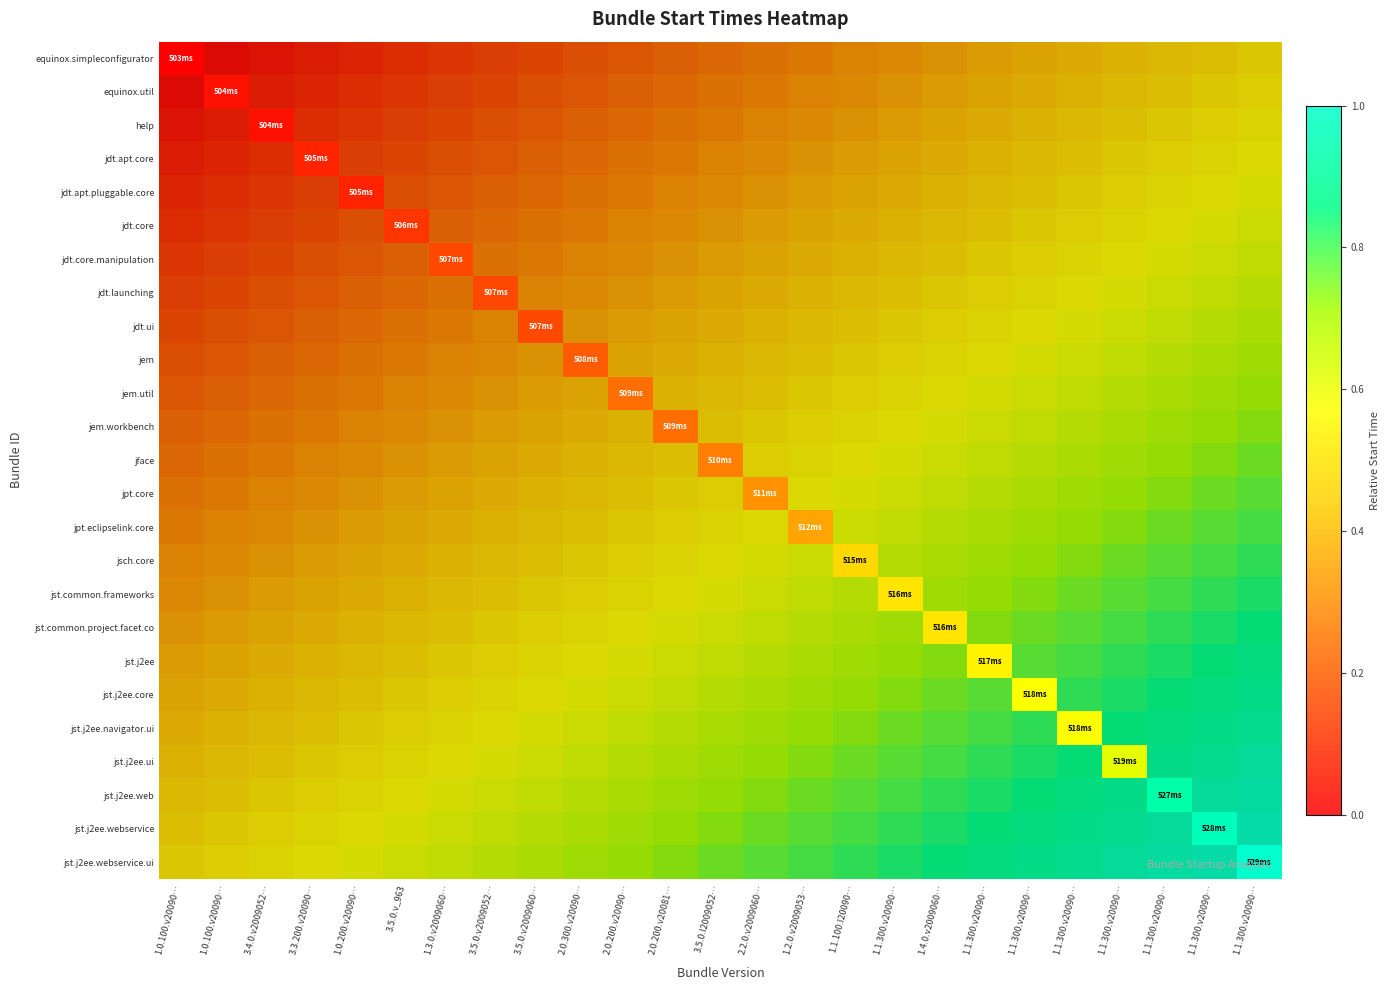

Reading left to right, extract all data points from this chart.

equinox.simpleconfigurator: 1.0.100.v20090…=0.0	1.0.100.v20090…=0.0	3.4.0.v2009052…=0.0	3.3.200.v20090…=0.1	1.0.200.v20090…=0.1	3.5.0.v_963=0.1	1.3.0.v2009060…=0.1	3.5.0.v2009052…=0.1	3.5.0.v2009060…=0.2	2.0.300.v20090…=0.2	2.0.200.v20090…=0.2	2.0.200.v20081…=0.2	3.5.0.I2009052…=0.2	2.2.0.v2009060…=0.3	1.2.0.v2009053…=0.3	1.1.100.I20090…=0.3	1.1.300.v20090…=0.3	1.4.0.v2009060…=0.4	1.1.300.v20090…=0.4	1.1.300.v20090…=0.4	1.1.300.v20090…=0.4	1.1.300.v20090…=0.4	1.1.300.v20090…=0.5	1.1.300.v20090…=0.5	1.1.300.v20090…=0.5
equinox.util: 1.0.100.v20090…=0.0	1.0.100.v20090…=0.0	3.4.0.v2009052…=0.1	3.3.200.v20090…=0.1	1.0.200.v20090…=0.1	3.5.0.v_963=0.1	1.3.0.v2009060…=0.1	3.5.0.v2009052…=0.2	3.5.0.v2009060…=0.2	2.0.300.v20090…=0.2	2.0.200.v20090…=0.2	2.0.200.v20081…=0.2	3.5.0.I2009052…=0.3	2.2.0.v2009060…=0.3	1.2.0.v2009053…=0.3	1.1.100.I20090…=0.3	1.1.300.v20090…=0.4	1.4.0.v2009060…=0.4	1.1.300.v20090…=0.4	1.1.300.v20090…=0.4	1.1.300.v20090…=0.4	1.1.300.v20090…=0.5	1.1.300.v20090…=0.5	1.1.300.v20090…=0.5	1.1.300.v20090…=0.5
help: 1.0.100.v20090…=0.0	1.0.100.v20090…=0.1	3.4.0.v2009052…=0.1	3.3.200.v20090…=0.1	1.0.200.v20090…=0.1	3.5.0.v_963=0.1	1.3.0.v2009060…=0.2	3.5.0.v2009052…=0.2	3.5.0.v2009060…=0.2	2.0.300.v20090…=0.2	2.0.200.v20090…=0.2	2.0.200.v20081…=0.3	3.5.0.I2009052…=0.3	2.2.0.v2009060…=0.3	1.2.0.v2009053…=0.3	1.1.100.I20090…=0.4	1.1.300.v20090…=0.4	1.4.0.v2009060…=0.4	1.1.300.v20090…=0.4	1.1.300.v20090…=0.4	1.1.300.v20090…=0.5	1.1.300.v20090…=0.5	1.1.300.v20090…=0.5	1.1.300.v20090…=0.5	1.1.300.v20090…=0.5
jdt.apt.core: 1.0.100.v20090…=0.1	1.0.100.v20090…=0.1	3.4.0.v2009052…=0.1	3.3.200.v20090…=0.1	1.0.200.v20090…=0.1	3.5.0.v_963=0.2	1.3.0.v2009060…=0.2	3.5.0.v2009052…=0.2	3.5.0.v2009060…=0.2	2.0.300.v20090…=0.2	2.0.200.v20090…=0.3	2.0.200.v20081…=0.3	3.5.0.I2009052…=0.3	2.2.0.v2009060…=0.3	1.2.0.v2009053…=0.4	1.1.100.I20090…=0.4	1.1.300.v20090…=0.4	1.4.0.v2009060…=0.4	1.1.300.v20090…=0.4	1.1.300.v20090…=0.5	1.1.300.v20090…=0.5	1.1.300.v20090…=0.5	1.1.300.v20090…=0.5	1.1.300.v20090…=0.5	1.1.300.v20090…=0.6
jdt.apt.pluggable.core: 1.0.100.v20090…=0.1	1.0.100.v20090…=0.1	3.4.0.v2009052…=0.1	3.3.200.v20090…=0.1	1.0.200.v20090…=0.2	3.5.0.v_963=0.2	1.3.0.v2009060…=0.2	3.5.0.v2009052…=0.2	3.5.0.v2009060…=0.2	2.0.300.v20090…=0.3	2.0.200.v20090…=0.3	2.0.200.v20081…=0.3	3.5.0.I2009052…=0.3	2.2.0.v2009060…=0.4	1.2.0.v2009053…=0.4	1.1.100.I20090…=0.4	1.1.300.v20090…=0.4	1.4.0.v2009060…=0.4	1.1.300.v20090…=0.5	1.1.300.v20090…=0.5	1.1.300.v20090…=0.5	1.1.300.v20090…=0.5	1.1.300.v20090…=0.5	1.1.300.v20090…=0.6	1.1.300.v20090…=0.6
jdt.core: 1.0.100.v20090…=0.1	1.0.100.v20090…=0.1	3.4.0.v2009052…=0.1	3.3.200.v20090…=0.2	1.0.200.v20090…=0.2	3.5.0.v_963=0.2	1.3.0.v2009060…=0.2	3.5.0.v2009052…=0.2	3.5.0.v2009060…=0.3	2.0.300.v20090…=0.3	2.0.200.v20090…=0.3	2.0.200.v20081…=0.3	3.5.0.I2009052…=0.4	2.2.0.v2009060…=0.4	1.2.0.v2009053…=0.4	1.1.100.I20090…=0.4	1.1.300.v20090…=0.4	1.4.0.v2009060…=0.5	1.1.300.v20090…=0.5	1.1.300.v20090…=0.5	1.1.300.v20090…=0.5	1.1.300.v20090…=0.5	1.1.300.v20090…=0.6	1.1.300.v20090…=0.6	1.1.300.v20090…=0.6
jdt.core.manipulation: 1.0.100.v20090…=0.1	1.0.100.v20090…=0.1	3.4.0.v2009052…=0.2	3.3.200.v20090…=0.2	1.0.200.v20090…=0.2	3.5.0.v_963=0.2	1.3.0.v2009060…=0.2	3.5.0.v2009052…=0.3	3.5.0.v2009060…=0.3	2.0.300.v20090…=0.3	2.0.200.v20090…=0.3	2.0.200.v20081…=0.4	3.5.0.I2009052…=0.4	2.2.0.v2009060…=0.4	1.2.0.v2009053…=0.4	1.1.100.I20090…=0.4	1.1.300.v20090…=0.5	1.4.0.v2009060…=0.5	1.1.300.v20090…=0.5	1.1.300.v20090…=0.5	1.1.300.v20090…=0.5	1.1.300.v20090…=0.6	1.1.300.v20090…=0.6	1.1.300.v20090…=0.6	1.1.300.v20090…=0.6
jdt.launching: 1.0.100.v20090…=0.1	1.0.100.v20090…=0.2	3.4.0.v2009052…=0.2	3.3.200.v20090…=0.2	1.0.200.v20090…=0.2	3.5.0.v_963=0.2	1.3.0.v2009060…=0.3	3.5.0.v2009052…=0.3	3.5.0.v2009060…=0.3	2.0.300.v20090…=0.3	2.0.200.v20090…=0.4	2.0.200.v20081…=0.4	3.5.0.I2009052…=0.4	2.2.0.v2009060…=0.4	1.2.0.v2009053…=0.4	1.1.100.I20090…=0.5	1.1.300.v20090…=0.5	1.4.0.v2009060…=0.5	1.1.300.v20090…=0.5	1.1.300.v20090…=0.5	1.1.300.v20090…=0.6	1.1.300.v20090…=0.6	1.1.300.v20090…=0.6	1.1.300.v20090…=0.6	1.1.300.v20090…=0.6
jdt.ui: 1.0.100.v20090…=0.2	1.0.100.v20090…=0.2	3.4.0.v2009052…=0.2	3.3.200.v20090…=0.2	1.0.200.v20090…=0.2	3.5.0.v_963=0.3	1.3.0.v2009060…=0.3	3.5.0.v2009052…=0.3	3.5.0.v2009060…=0.3	2.0.300.v20090…=0.4	2.0.200.v20090…=0.4	2.0.200.v20081…=0.4	3.5.0.I2009052…=0.4	2.2.0.v2009060…=0.4	1.2.0.v2009053…=0.5	1.1.100.I20090…=0.5	1.1.300.v20090…=0.5	1.4.0.v2009060…=0.5	1.1.300.v20090…=0.5	1.1.300.v20090…=0.6	1.1.300.v20090…=0.6	1.1.300.v20090…=0.6	1.1.300.v20090…=0.6	1.1.300.v20090…=0.6	1.1.300.v20090…=0.7
jem: 1.0.100.v20090…=0.2	1.0.100.v20090…=0.2	3.4.0.v2009052…=0.2	3.3.200.v20090…=0.2	1.0.200.v20090…=0.3	3.5.0.v_963=0.3	1.3.0.v2009060…=0.3	3.5.0.v2009052…=0.3	3.5.0.v2009060…=0.4	2.0.300.v20090…=0.4	2.0.200.v20090…=0.4	2.0.200.v20081…=0.4	3.5.0.I2009052…=0.4	2.2.0.v2009060…=0.5	1.2.0.v2009053…=0.5	1.1.100.I20090…=0.5	1.1.300.v20090…=0.5	1.4.0.v2009060…=0.5	1.1.300.v20090…=0.6	1.1.300.v20090…=0.6	1.1.300.v20090…=0.6	1.1.300.v20090…=0.6	1.1.300.v20090…=0.6	1.1.300.v20090…=0.7	1.1.300.v20090…=0.7
jem.util: 1.0.100.v20090…=0.2	1.0.100.v20090…=0.2	3.4.0.v2009052…=0.2	3.3.200.v20090…=0.3	1.0.200.v20090…=0.3	3.5.0.v_963=0.3	1.3.0.v2009060…=0.3	3.5.0.v2009052…=0.4	3.5.0.v2009060…=0.4	2.0.300.v20090…=0.4	2.0.200.v20090…=0.4	2.0.200.v20081…=0.4	3.5.0.I2009052…=0.5	2.2.0.v2009060…=0.5	1.2.0.v2009053…=0.5	1.1.100.I20090…=0.5	1.1.300.v20090…=0.5	1.4.0.v2009060…=0.6	1.1.300.v20090…=0.6	1.1.300.v20090…=0.6	1.1.300.v20090…=0.6	1.1.300.v20090…=0.6	1.1.300.v20090…=0.7	1.1.300.v20090…=0.7	1.1.300.v20090…=0.7
jem.workbench: 1.0.100.v20090…=0.2	1.0.100.v20090…=0.2	3.4.0.v2009052…=0.3	3.3.200.v20090…=0.3	1.0.200.v20090…=0.3	3.5.0.v_963=0.3	1.3.0.v2009060…=0.4	3.5.0.v2009052…=0.4	3.5.0.v2009060…=0.4	2.0.300.v20090…=0.4	2.0.200.v20090…=0.4	2.0.200.v20081…=0.5	3.5.0.I2009052…=0.5	2.2.0.v2009060…=0.5	1.2.0.v2009053…=0.5	1.1.100.I20090…=0.5	1.1.300.v20090…=0.6	1.4.0.v2009060…=0.6	1.1.300.v20090…=0.6	1.1.300.v20090…=0.6	1.1.300.v20090…=0.6	1.1.300.v20090…=0.7	1.1.300.v20090…=0.7	1.1.300.v20090…=0.7	1.1.300.v20090…=0.7
jface: 1.0.100.v20090…=0.2	1.0.100.v20090…=0.3	3.4.0.v2009052…=0.3	3.3.200.v20090…=0.3	1.0.200.v20090…=0.3	3.5.0.v_963=0.4	1.3.0.v2009060…=0.4	3.5.0.v2009052…=0.4	3.5.0.v2009060…=0.4	2.0.300.v20090…=0.4	2.0.200.v20090…=0.5	2.0.200.v20081…=0.5	3.5.0.I2009052…=0.5	2.2.0.v2009060…=0.5	1.2.0.v2009053…=0.5	1.1.100.I20090…=0.6	1.1.300.v20090…=0.6	1.4.0.v2009060…=0.6	1.1.300.v20090…=0.6	1.1.300.v20090…=0.6	1.1.300.v20090…=0.7	1.1.300.v20090…=0.7	1.1.300.v20090…=0.7	1.1.300.v20090…=0.7	1.1.300.v20090…=0.8
jpt.core: 1.0.100.v20090…=0.3	1.0.100.v20090…=0.3	3.4.0.v2009052…=0.3	3.3.200.v20090…=0.3	1.0.200.v20090…=0.4	3.5.0.v_963=0.4	1.3.0.v2009060…=0.4	3.5.0.v2009052…=0.4	3.5.0.v2009060…=0.4	2.0.300.v20090…=0.5	2.0.200.v20090…=0.5	2.0.200.v20081…=0.5	3.5.0.I2009052…=0.5	2.2.0.v2009060…=0.5	1.2.0.v2009053…=0.6	1.1.100.I20090…=0.6	1.1.300.v20090…=0.6	1.4.0.v2009060…=0.6	1.1.300.v20090…=0.6	1.1.300.v20090…=0.7	1.1.300.v20090…=0.7	1.1.300.v20090…=0.7	1.1.300.v20090…=0.7	1.1.300.v20090…=0.8	1.1.300.v20090…=0.8
jpt.eclipselink.core: 1.0.100.v20090…=0.3	1.0.100.v20090…=0.3	3.4.0.v2009052…=0.3	3.3.200.v20090…=0.4	1.0.200.v20090…=0.4	3.5.0.v_963=0.4	1.3.0.v2009060…=0.4	3.5.0.v2009052…=0.4	3.5.0.v2009060…=0.5	2.0.300.v20090…=0.5	2.0.200.v20090…=0.5	2.0.200.v20081…=0.5	3.5.0.I2009052…=0.5	2.2.0.v2009060…=0.6	1.2.0.v2009053…=0.6	1.1.100.I20090…=0.6	1.1.300.v20090…=0.6	1.4.0.v2009060…=0.6	1.1.300.v20090…=0.7	1.1.300.v20090…=0.7	1.1.300.v20090…=0.7	1.1.300.v20090…=0.7	1.1.300.v20090…=0.8	1.1.300.v20090…=0.8	1.1.300.v20090…=0.8
jsch.core: 1.0.100.v20090…=0.3	1.0.100.v20090…=0.3	3.4.0.v2009052…=0.4	3.3.200.v20090…=0.4	1.0.200.v20090…=0.4	3.5.0.v_963=0.4	1.3.0.v2009060…=0.4	3.5.0.v2009052…=0.5	3.5.0.v2009060…=0.5	2.0.300.v20090…=0.5	2.0.200.v20090…=0.5	2.0.200.v20081…=0.5	3.5.0.I2009052…=0.6	2.2.0.v2009060…=0.6	1.2.0.v2009053…=0.6	1.1.100.I20090…=0.6	1.1.300.v20090…=0.6	1.4.0.v2009060…=0.7	1.1.300.v20090…=0.7	1.1.300.v20090…=0.7	1.1.300.v20090…=0.7	1.1.300.v20090…=0.8	1.1.300.v20090…=0.8	1.1.300.v20090…=0.8	1.1.300.v20090…=0.8
jst.common.frameworks: 1.0.100.v20090…=0.3	1.0.100.v20090…=0.4	3.4.0.v2009052…=0.4	3.3.200.v20090…=0.4	1.0.200.v20090…=0.4	3.5.0.v_963=0.4	1.3.0.v2009060…=0.5	3.5.0.v2009052…=0.5	3.5.0.v2009060…=0.5	2.0.300.v20090…=0.5	2.0.200.v20090…=0.5	2.0.200.v20081…=0.6	3.5.0.I2009052…=0.6	2.2.0.v2009060…=0.6	1.2.0.v2009053…=0.6	1.1.100.I20090…=0.6	1.1.300.v20090…=0.7	1.4.0.v2009060…=0.7	1.1.300.v20090…=0.7	1.1.300.v20090…=0.7	1.1.300.v20090…=0.8	1.1.300.v20090…=0.8	1.1.300.v20090…=0.8	1.1.300.v20090…=0.8	1.1.300.v20090…=0.8
jst.common.project.facet.co: 1.0.100.v20090…=0.4	1.0.100.v20090…=0.4	3.4.0.v2009052…=0.4	3.3.200.v20090…=0.4	1.0.200.v20090…=0.4	3.5.0.v_963=0.5	1.3.0.v2009060…=0.5	3.5.0.v2009052…=0.5	3.5.0.v2009060…=0.5	2.0.300.v20090…=0.5	2.0.200.v20090…=0.6	2.0.200.v20081…=0.6	3.5.0.I2009052…=0.6	2.2.0.v2009060…=0.6	1.2.0.v2009053…=0.6	1.1.100.I20090…=0.7	1.1.300.v20090…=0.7	1.4.0.v2009060…=0.7	1.1.300.v20090…=0.7	1.1.300.v20090…=0.8	1.1.300.v20090…=0.8	1.1.300.v20090…=0.8	1.1.300.v20090…=0.8	1.1.300.v20090…=0.8	1.1.300.v20090…=0.9
jst.j2ee: 1.0.100.v20090…=0.4	1.0.100.v20090…=0.4	3.4.0.v2009052…=0.4	3.3.200.v20090…=0.4	1.0.200.v20090…=0.5	3.5.0.v_963=0.5	1.3.0.v2009060…=0.5	3.5.0.v2009052…=0.5	3.5.0.v2009060…=0.5	2.0.300.v20090…=0.6	2.0.200.v20090…=0.6	2.0.200.v20081…=0.6	3.5.0.I2009052…=0.6	2.2.0.v2009060…=0.6	1.2.0.v2009053…=0.7	1.1.100.I20090…=0.7	1.1.300.v20090…=0.7	1.4.0.v2009060…=0.7	1.1.300.v20090…=0.8	1.1.300.v20090…=0.8	1.1.300.v20090…=0.8	1.1.300.v20090…=0.8	1.1.300.v20090…=0.8	1.1.300.v20090…=0.9	1.1.300.v20090…=0.9
jst.j2ee.core: 1.0.100.v20090…=0.4	1.0.100.v20090…=0.4	3.4.0.v2009052…=0.4	3.3.200.v20090…=0.5	1.0.200.v20090…=0.5	3.5.0.v_963=0.5	1.3.0.v2009060…=0.5	3.5.0.v2009052…=0.5	3.5.0.v2009060…=0.6	2.0.300.v20090…=0.6	2.0.200.v20090…=0.6	2.0.200.v20081…=0.6	3.5.0.I2009052…=0.6	2.2.0.v2009060…=0.7	1.2.0.v2009053…=0.7	1.1.100.I20090…=0.7	1.1.300.v20090…=0.7	1.4.0.v2009060…=0.8	1.1.300.v20090…=0.8	1.1.300.v20090…=0.8	1.1.300.v20090…=0.8	1.1.300.v20090…=0.8	1.1.300.v20090…=0.9	1.1.300.v20090…=0.9	1.1.300.v20090…=0.9
jst.j2ee.navigator.ui: 1.0.100.v20090…=0.4	1.0.100.v20090…=0.4	3.4.0.v2009052…=0.5	3.3.200.v20090…=0.5	1.0.200.v20090…=0.5	3.5.0.v_963=0.5	1.3.0.v2009060…=0.5	3.5.0.v2009052…=0.6	3.5.0.v2009060…=0.6	2.0.300.v20090…=0.6	2.0.200.v20090…=0.6	2.0.200.v20081…=0.6	3.5.0.I2009052…=0.7	2.2.0.v2009060…=0.7	1.2.0.v2009053…=0.7	1.1.100.I20090…=0.7	1.1.300.v20090…=0.8	1.4.0.v2009060…=0.8	1.1.300.v20090…=0.8	1.1.300.v20090…=0.8	1.1.300.v20090…=0.8	1.1.300.v20090…=0.9	1.1.300.v20090…=0.9	1.1.300.v20090…=0.9	1.1.300.v20090…=0.9
jst.j2ee.ui: 1.0.100.v20090…=0.4	1.0.100.v20090…=0.5	3.4.0.v2009052…=0.5	3.3.200.v20090…=0.5	1.0.200.v20090…=0.5	3.5.0.v_963=0.5	1.3.0.v2009060…=0.6	3.5.0.v2009052…=0.6	3.5.0.v2009060…=0.6	2.0.300.v20090…=0.6	2.0.200.v20090…=0.6	2.0.200.v20081…=0.7	3.5.0.I2009052…=0.7	2.2.0.v2009060…=0.7	1.2.0.v2009053…=0.7	1.1.100.I20090…=0.8	1.1.300.v20090…=0.8	1.4.0.v2009060…=0.8	1.1.300.v20090…=0.8	1.1.300.v20090…=0.8	1.1.300.v20090…=0.9	1.1.300.v20090…=0.9	1.1.300.v20090…=0.9	1.1.300.v20090…=0.9	1.1.300.v20090…=0.9
jst.j2ee.web: 1.0.100.v20090…=0.5	1.0.100.v20090…=0.5	3.4.0.v2009052…=0.5	3.3.200.v20090…=0.5	1.0.200.v20090…=0.5	3.5.0.v_963=0.6	1.3.0.v2009060…=0.6	3.5.0.v2009052…=0.6	3.5.0.v2009060…=0.6	2.0.300.v20090…=0.6	2.0.200.v20090…=0.7	2.0.200.v20081…=0.7	3.5.0.I2009052…=0.7	2.2.0.v2009060…=0.7	1.2.0.v2009053…=0.8	1.1.100.I20090…=0.8	1.1.300.v20090…=0.8	1.4.0.v2009060…=0.8	1.1.300.v20090…=0.8	1.1.300.v20090…=0.9	1.1.300.v20090…=0.9	1.1.300.v20090…=0.9	1.1.300.v20090…=0.9	1.1.300.v20090…=0.9	1.1.300.v20090…=1.0
jst.j2ee.webservice: 1.0.100.v20090…=0.5	1.0.100.v20090…=0.5	3.4.0.v2009052…=0.5	3.3.200.v20090…=0.5	1.0.200.v20090…=0.6	3.5.0.v_963=0.6	1.3.0.v2009060…=0.6	3.5.0.v2009052…=0.6	3.5.0.v2009060…=0.6	2.0.300.v20090…=0.7	2.0.200.v20090…=0.7	2.0.200.v20081…=0.7	3.5.0.I2009052…=0.7	2.2.0.v2009060…=0.8	1.2.0.v2009053…=0.8	1.1.100.I20090…=0.8	1.1.300.v20090…=0.8	1.4.0.v2009060…=0.8	1.1.300.v20090…=0.9	1.1.300.v20090…=0.9	1.1.300.v20090…=0.9	1.1.300.v20090…=0.9	1.1.300.v20090…=0.9	1.1.300.v20090…=1.0	1.1.300.v20090…=1.0
jst.j2ee.webservice.ui: 1.0.100.v20090…=0.5	1.0.100.v20090…=0.5	3.4.0.v2009052…=0.5	3.3.200.v20090…=0.6	1.0.200.v20090…=0.6	3.5.0.v_963=0.6	1.3.0.v2009060…=0.6	3.5.0.v2009052…=0.6	3.5.0.v2009060…=0.7	2.0.300.v20090…=0.7	2.0.200.v20090…=0.7	2.0.200.v20081…=0.7	3.5.0.I2009052…=0.8	2.2.0.v2009060…=0.8	1.2.0.v2009053…=0.8	1.1.100.I20090…=0.8	1.1.300.v20090…=0.8	1.4.0.v2009060…=0.9	1.1.300.v20090…=0.9	1.1.300.v20090…=0.9	1.1.300.v20090…=0.9	1.1.300.v20090…=0.9	1.1.300.v20090…=1.0	1.1.300.v20090…=1.0	1.1.300.v20090…=1.0